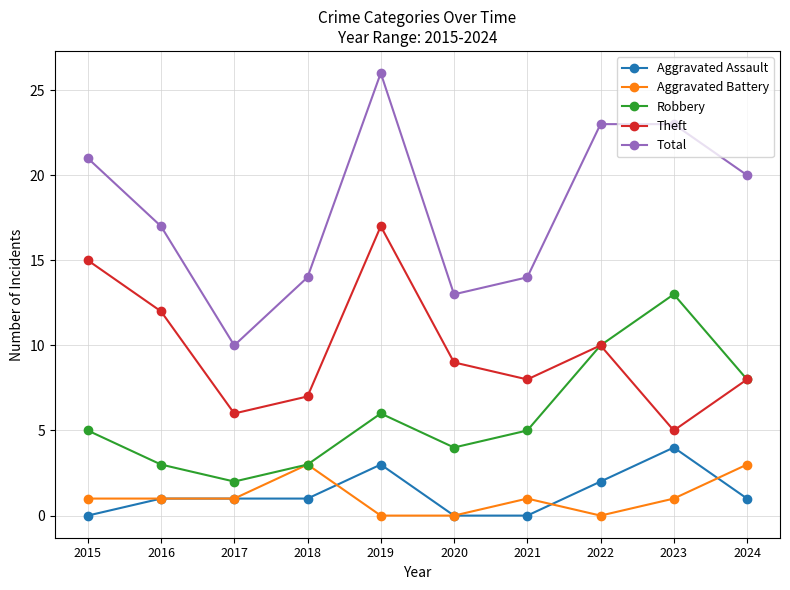

Reading left to right, extract all data points from this chart.

Aggravated Assault: 0	1	1	1	3	0	0	2	4	1
Aggravated Battery: 1	1	1	3	0	0	1	0	1	3
Robbery: 5	3	2	3	6	4	5	10	13	8
Theft: 15	12	6	7	17	9	8	10	5	8
Total: 21	17	10	14	26	13	14	23	23	20